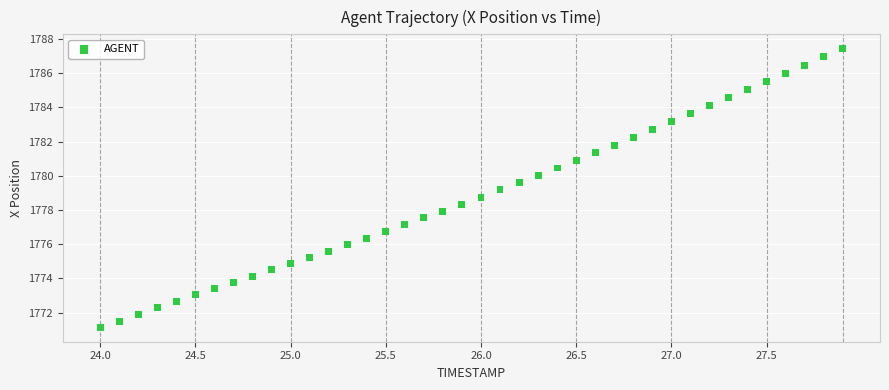

What is the range of Y values (max minus min)?

16.3